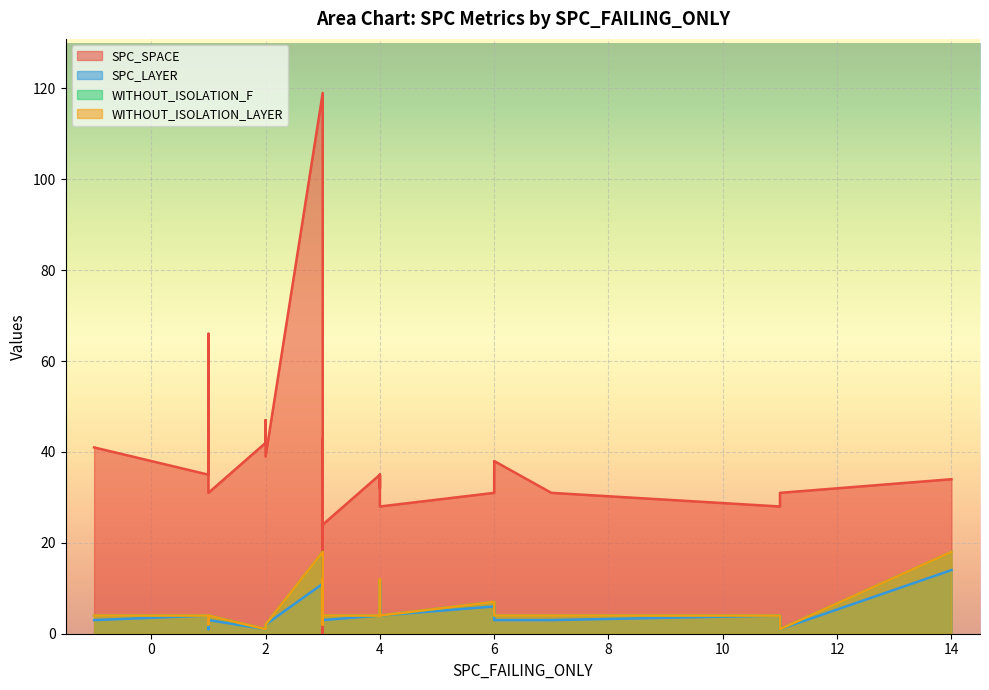

Between 4 and 3, which is larger?

4